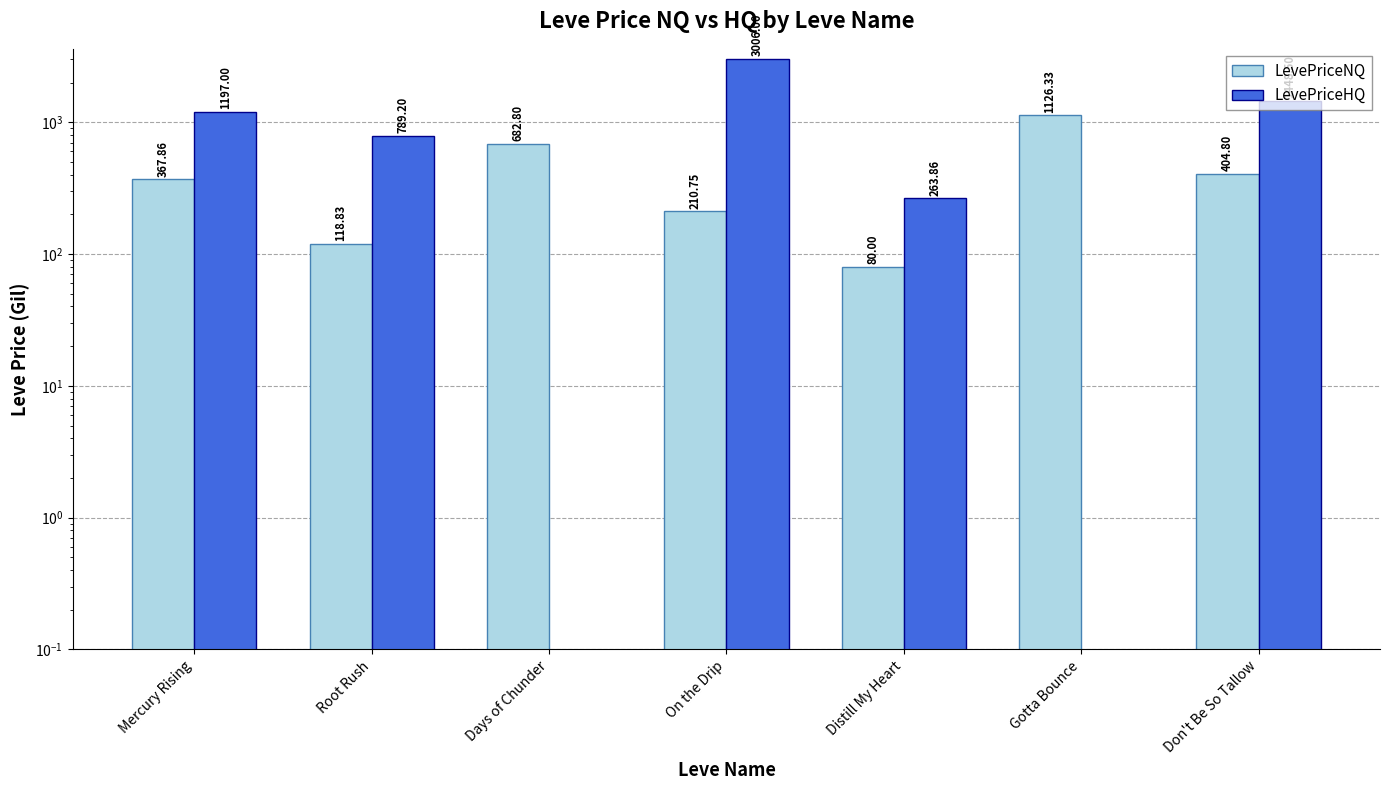

What are all the series names shown in the legend?

LevePriceNQ, LevePriceHQ